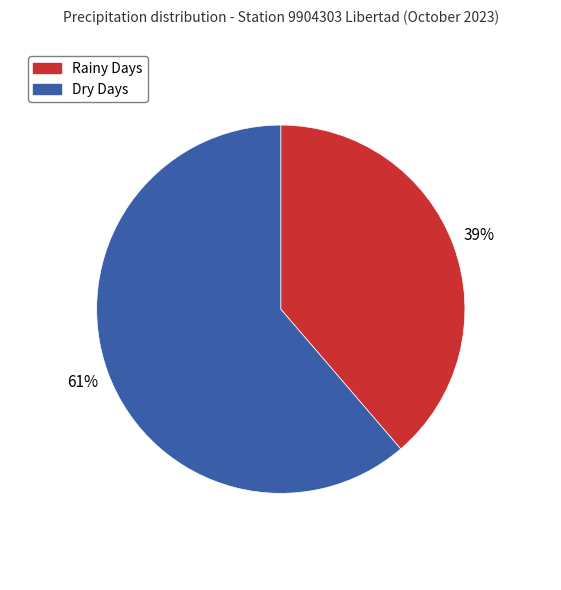

Does any single category account for the majority?

Yes